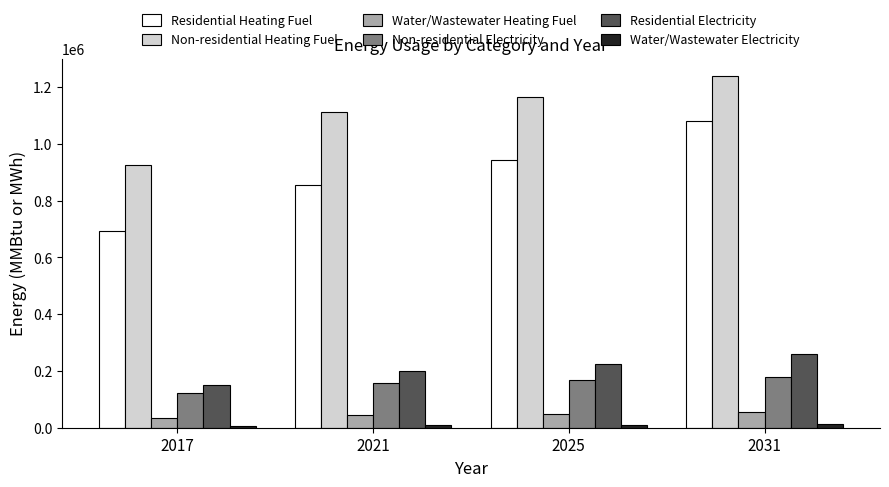

At which label does Residential Electricity reach its peak?

2031